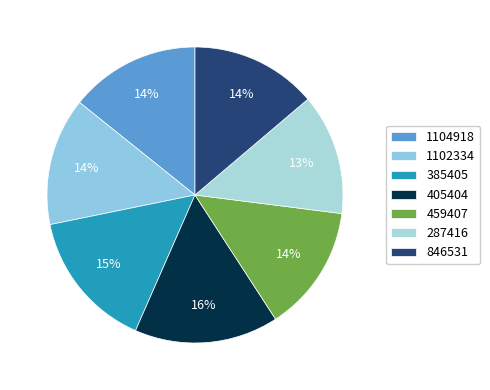

To the nearest percent, what is the combined percentage of 459407 and 385405?

29%